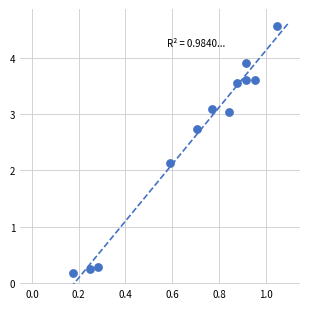

What Y value in the scatter plot is closest to 2?

2.1